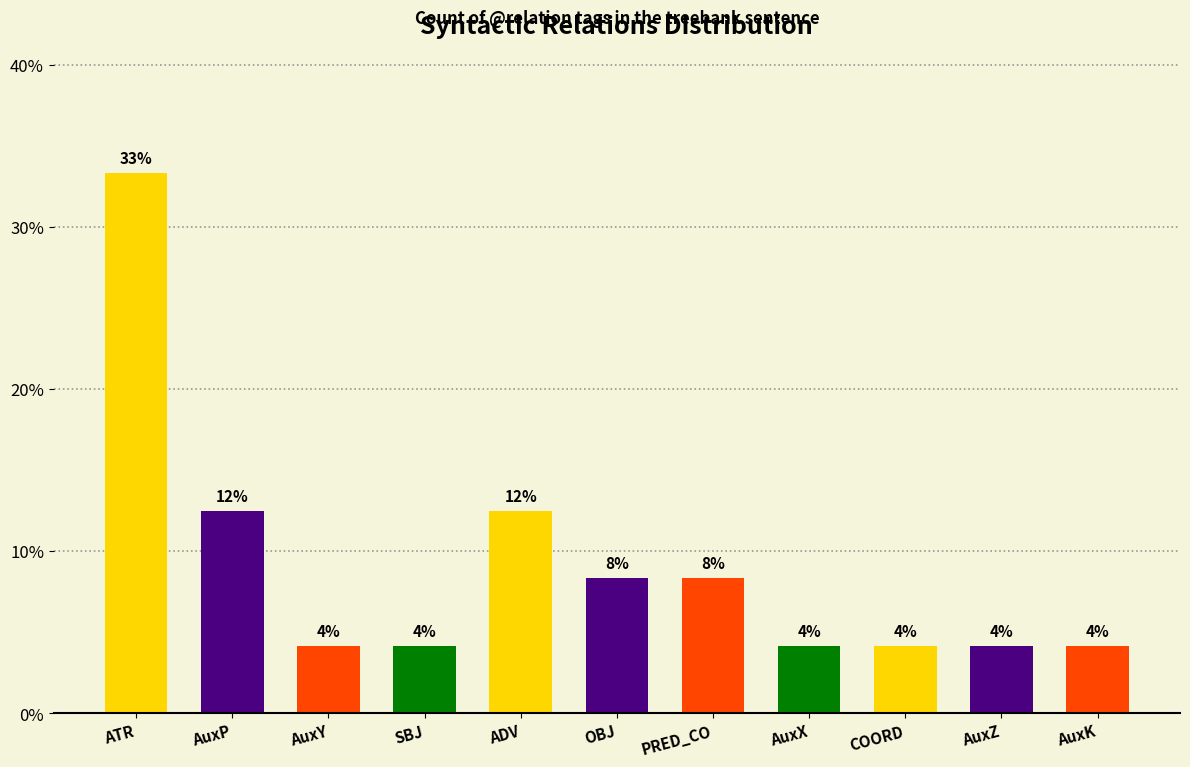

Are the bars horizontal?

No